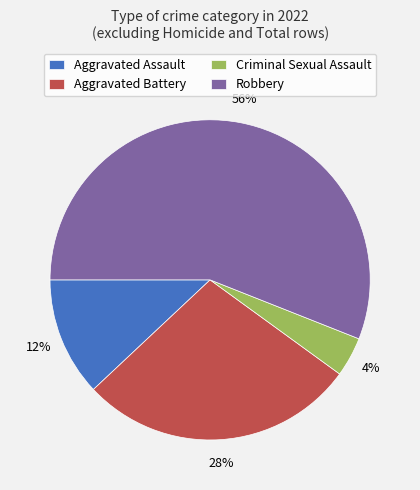

Count the number of slices in the pie.

4